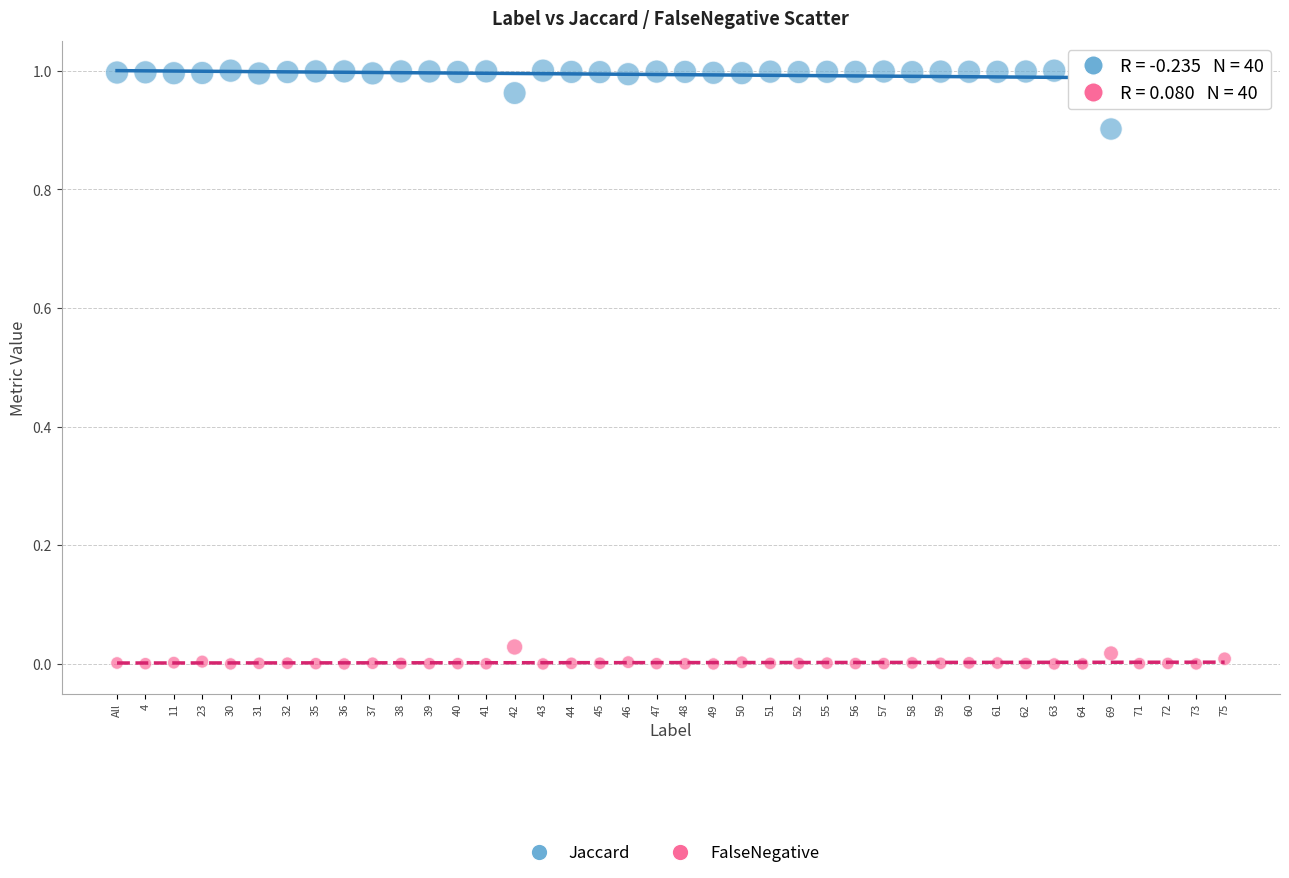

Which series reaches the maximum Y coordinate?

Jaccard